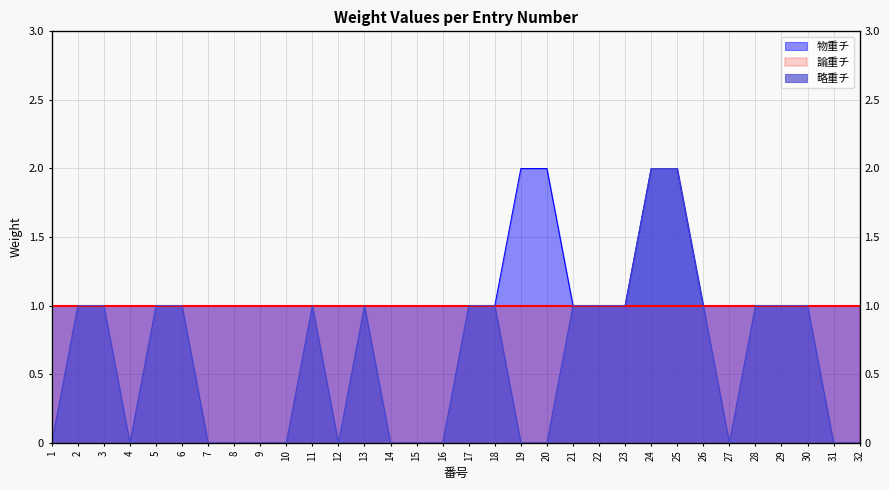

Which series changed the most between 2 and 14?

略重チ